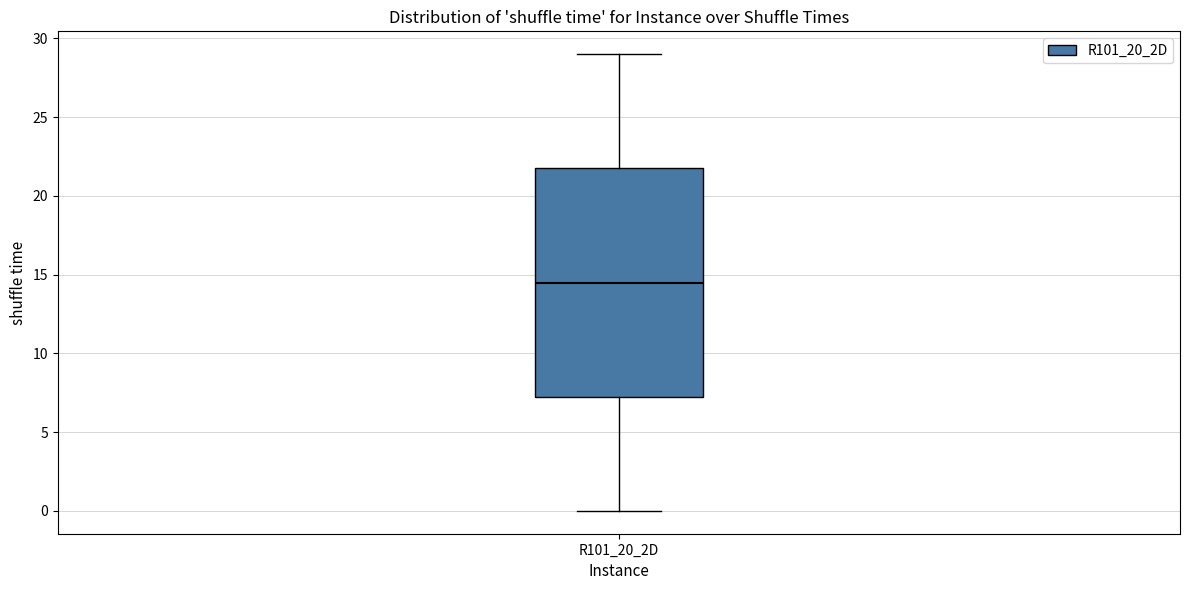

Where does the upper whisker of the box for R101_20_2D end on the y-axis? The values are not printed on the chart, so give them approximately, as read against the axis.

29.0